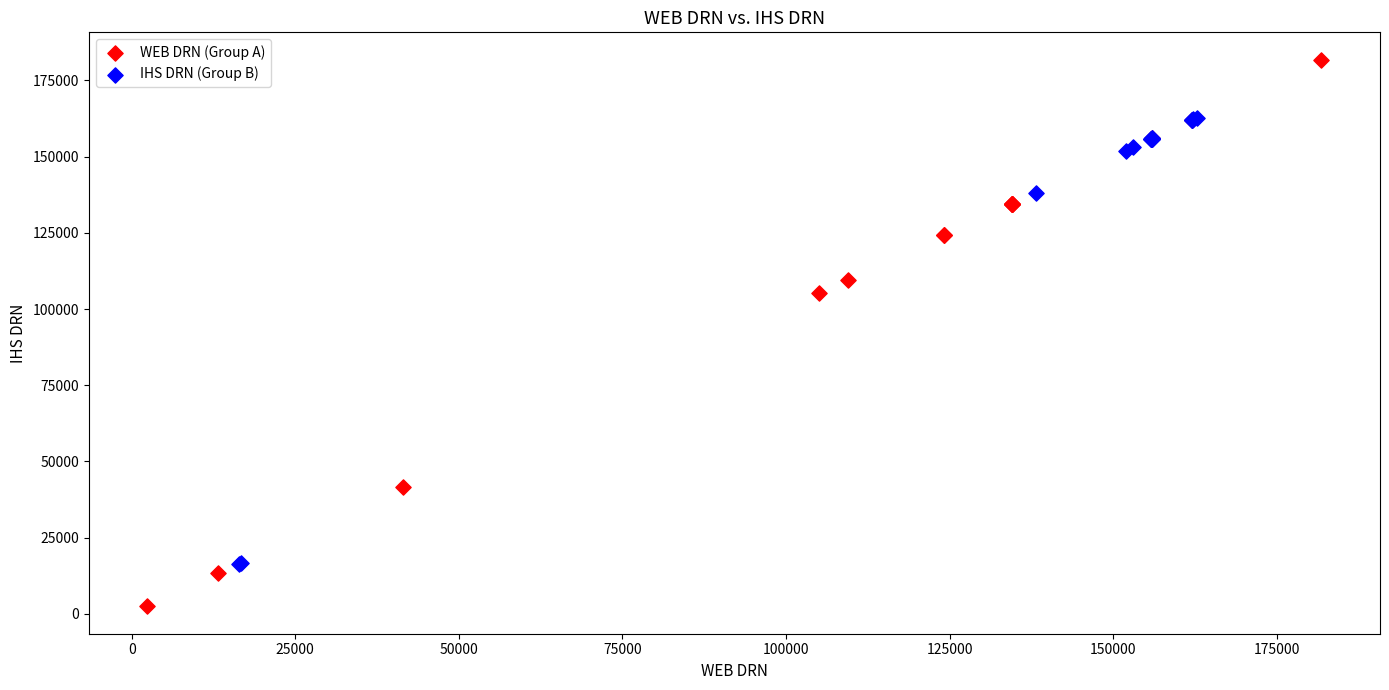

Which series reaches the maximum Y coordinate?

WEB DRN (Group A)